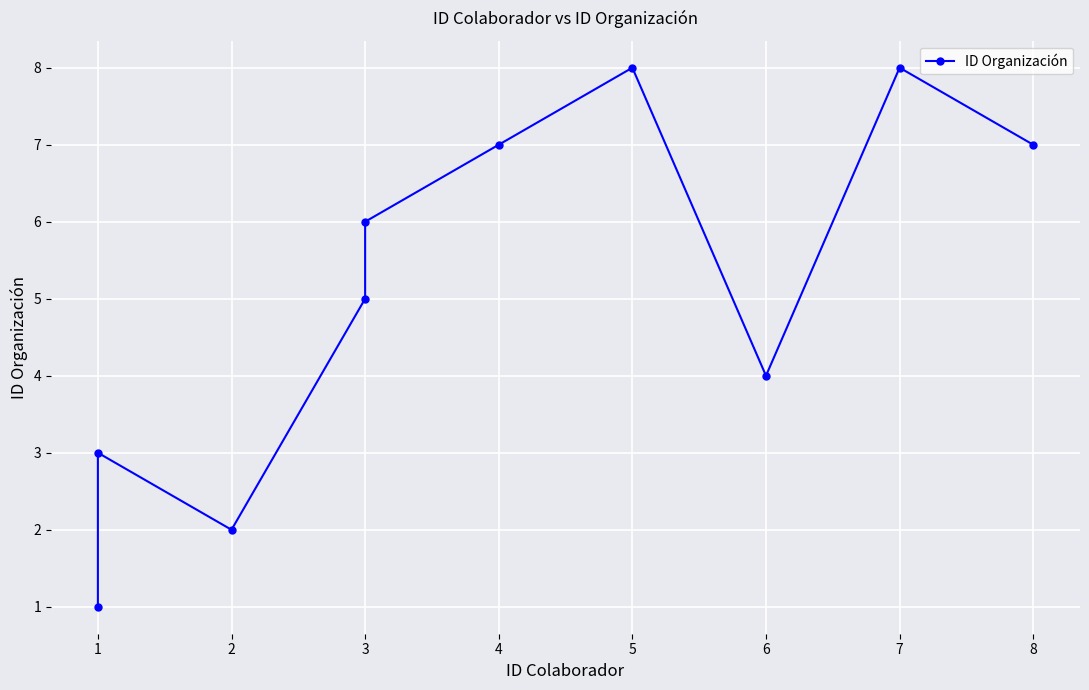

True or false: the data has more than 0 interior local peaks.

True